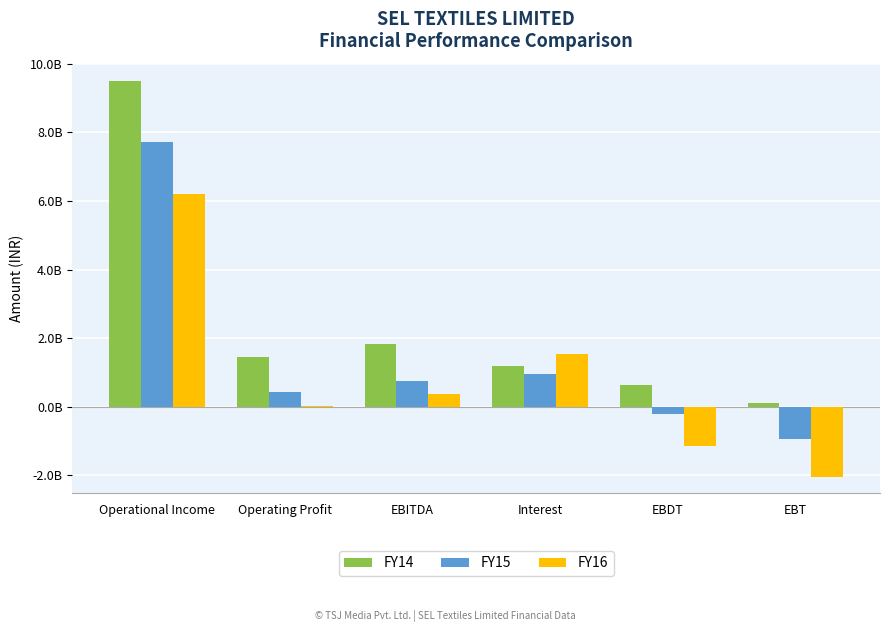

What are all the series names shown in the legend?

FY14, FY15, FY16